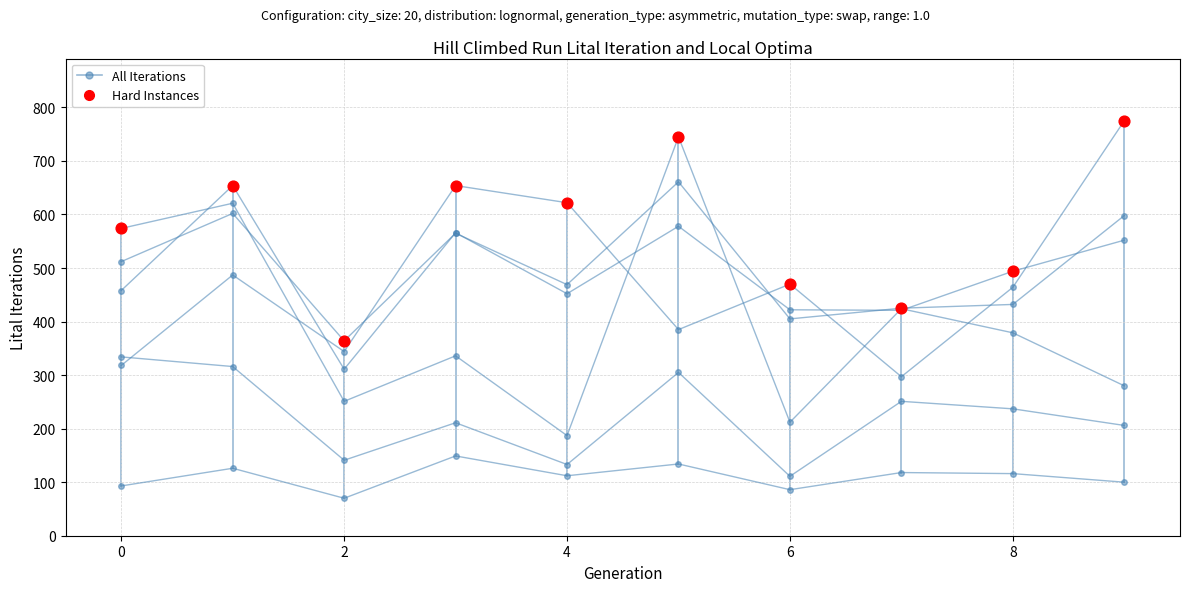

At how many categories does at least one series exceed 512?

6